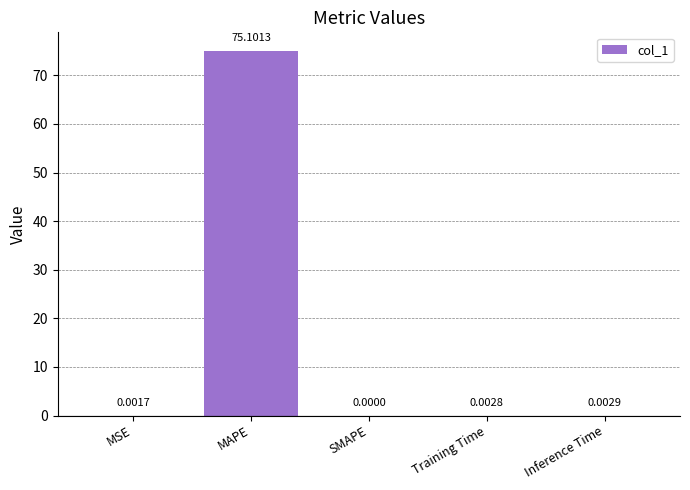

True or false: the data shows -49.8 at SMAPE.

False